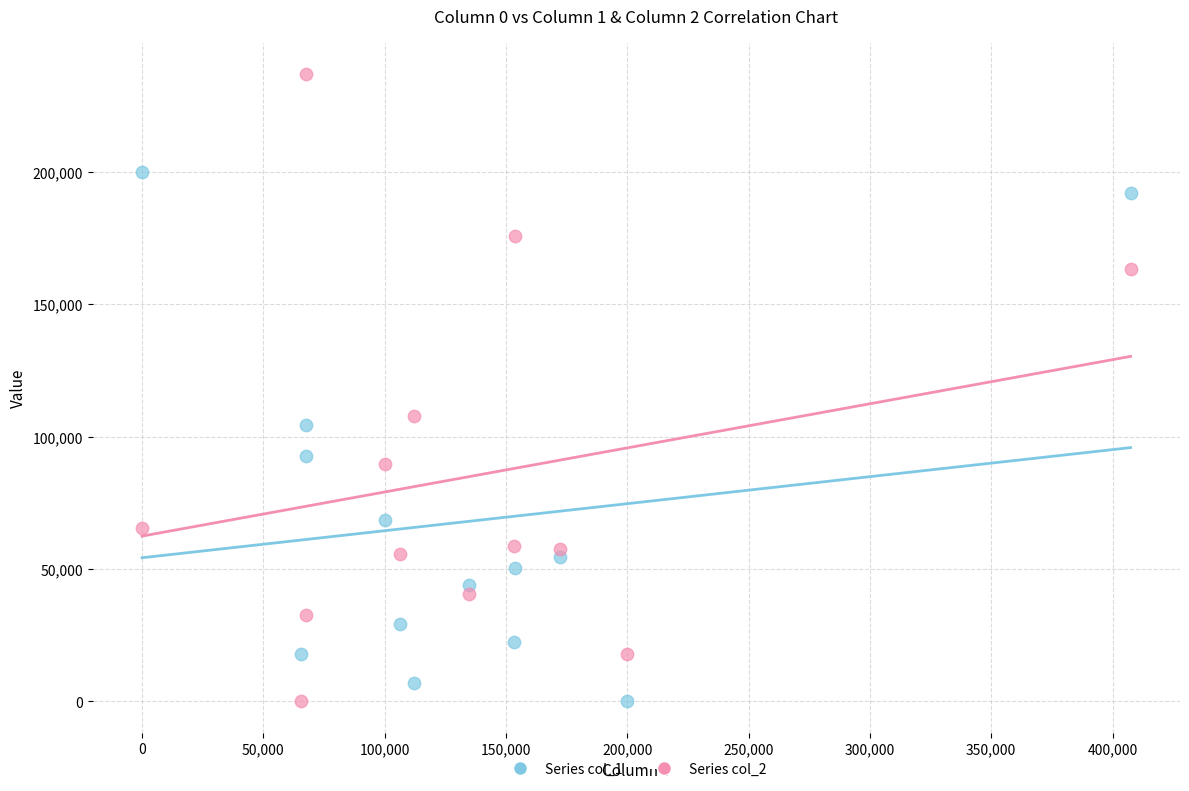

What are all the series names shown in the legend?

Series col_1, Series col_2